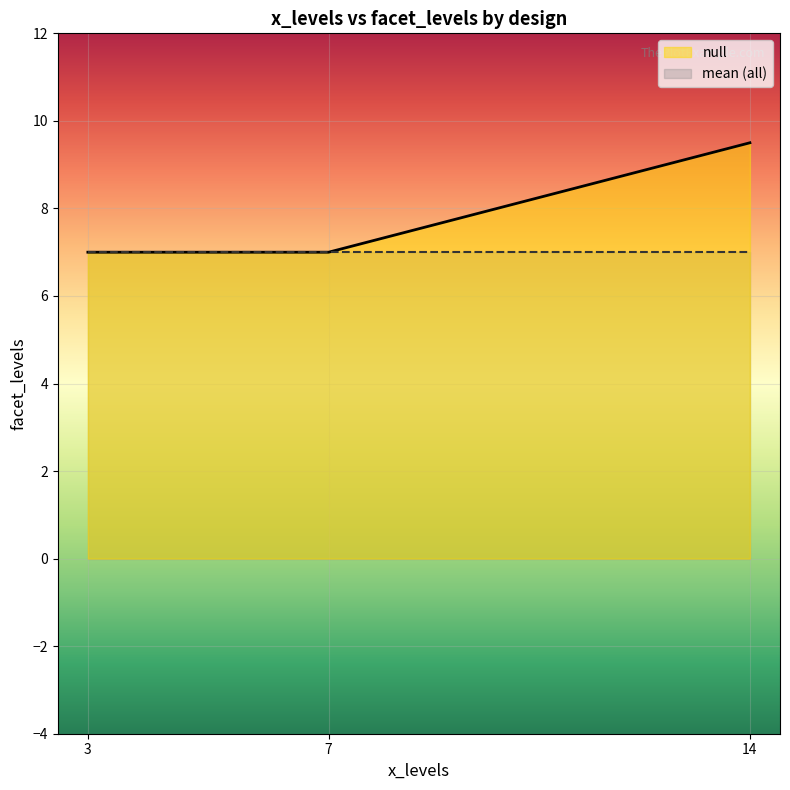

List the series in order of their overall mean, highest first.

null, mean (all)